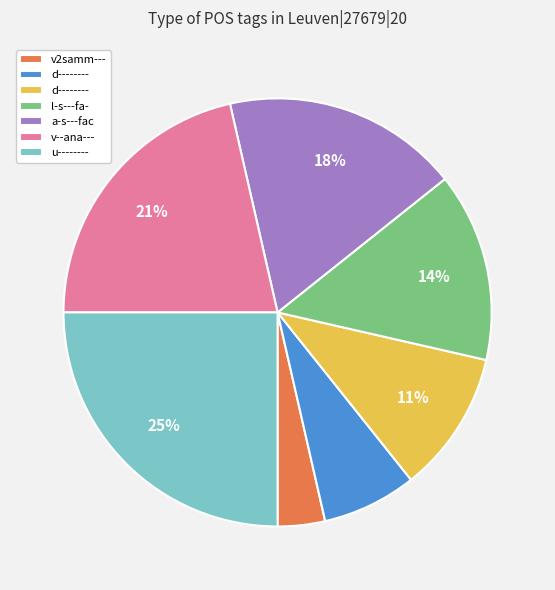

Is there a majority slice in this chart?

No